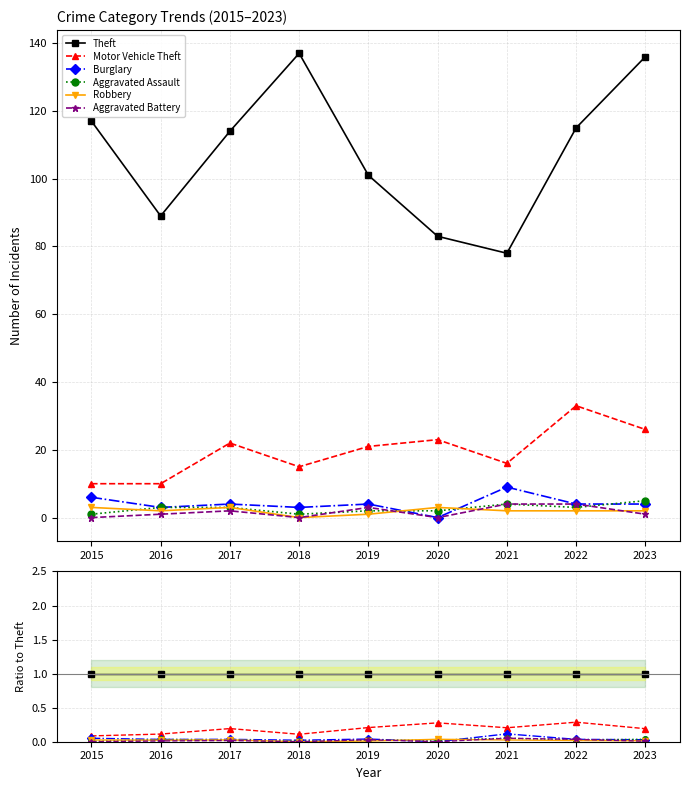

Is it true that Robbery equals 0.0 at 2020?

True